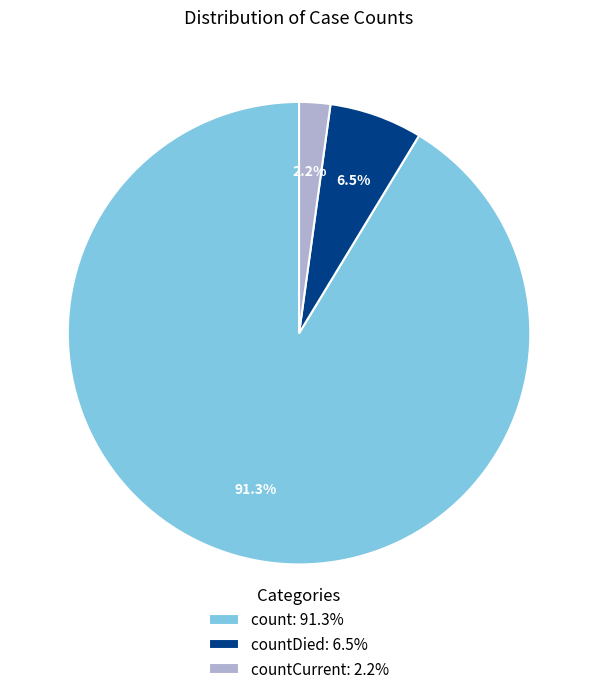

How many slices are in this pie chart?

3